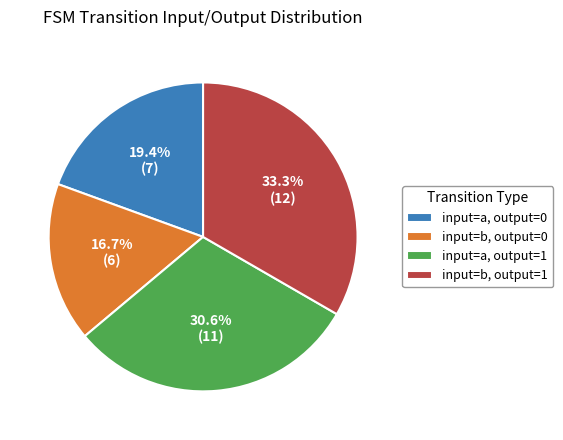

Rank the categories by value from lowest to highest.

input=b, output=0, input=a, output=0, input=a, output=1, input=b, output=1